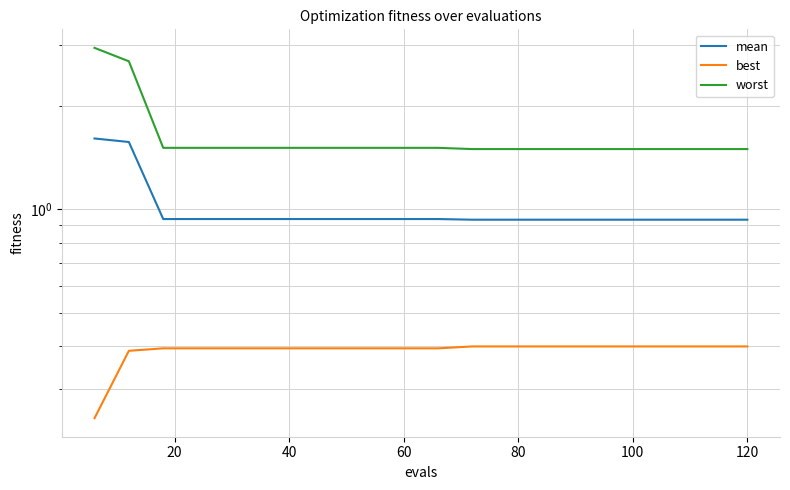

The best series shows 0.7 at 60. True or false?

False